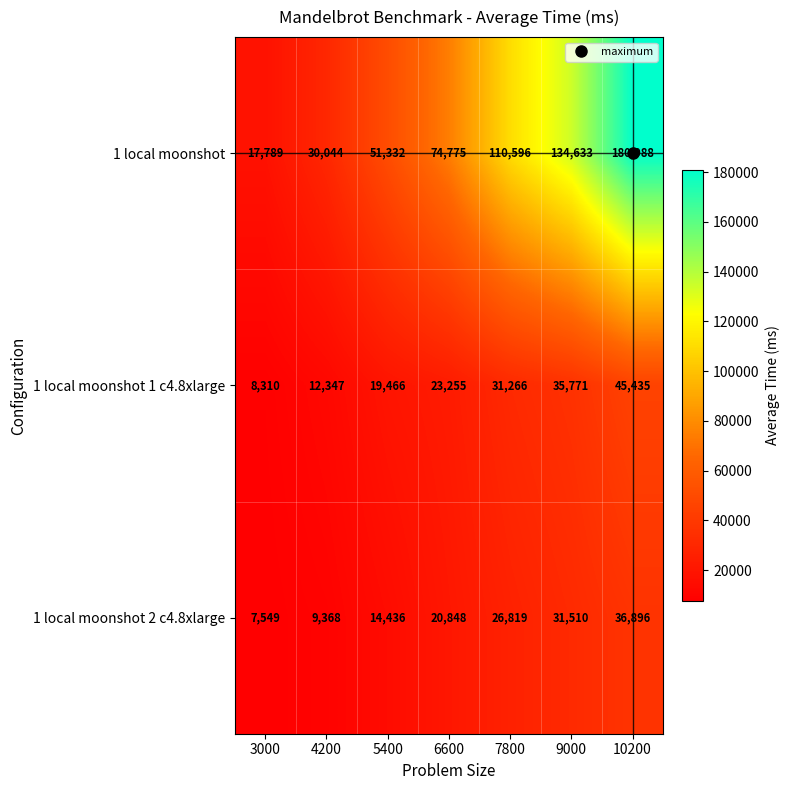

Which label corresponds to the smallest value in the chart?

3000